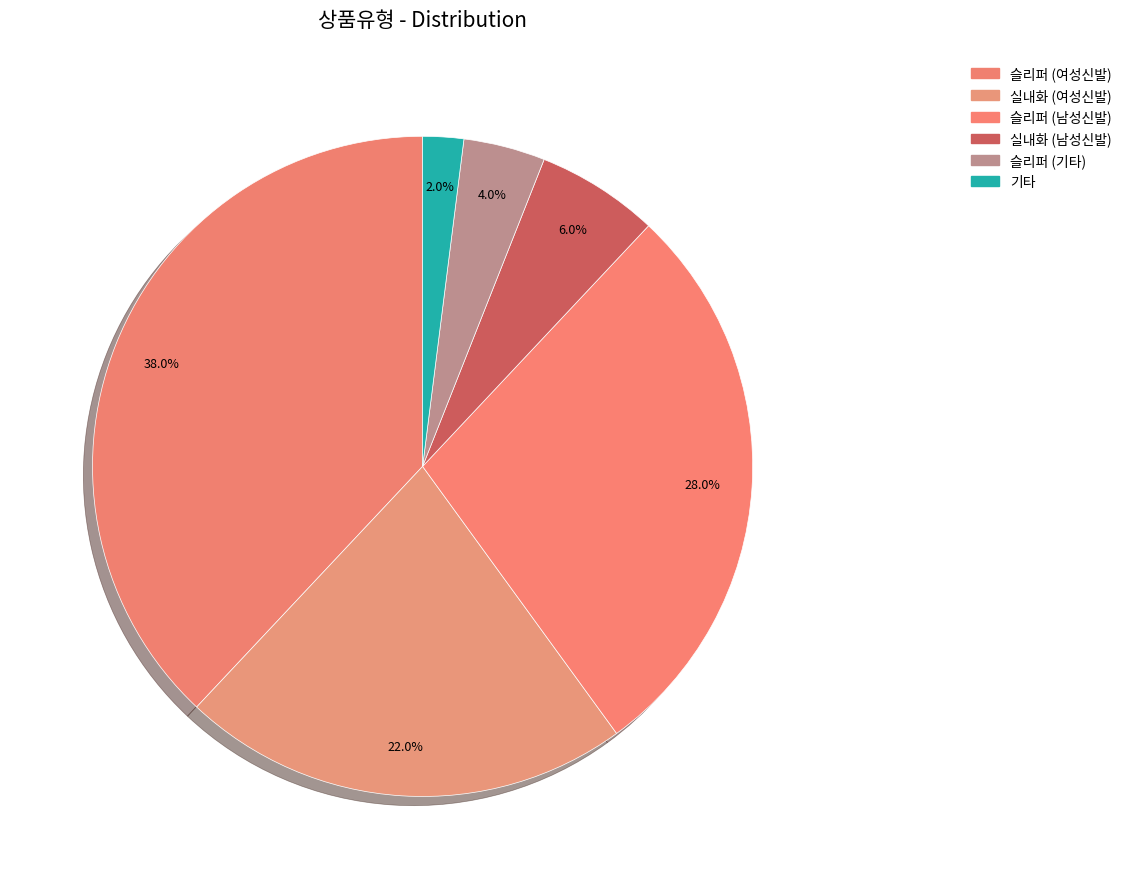

Count the number of slices in the pie.

6